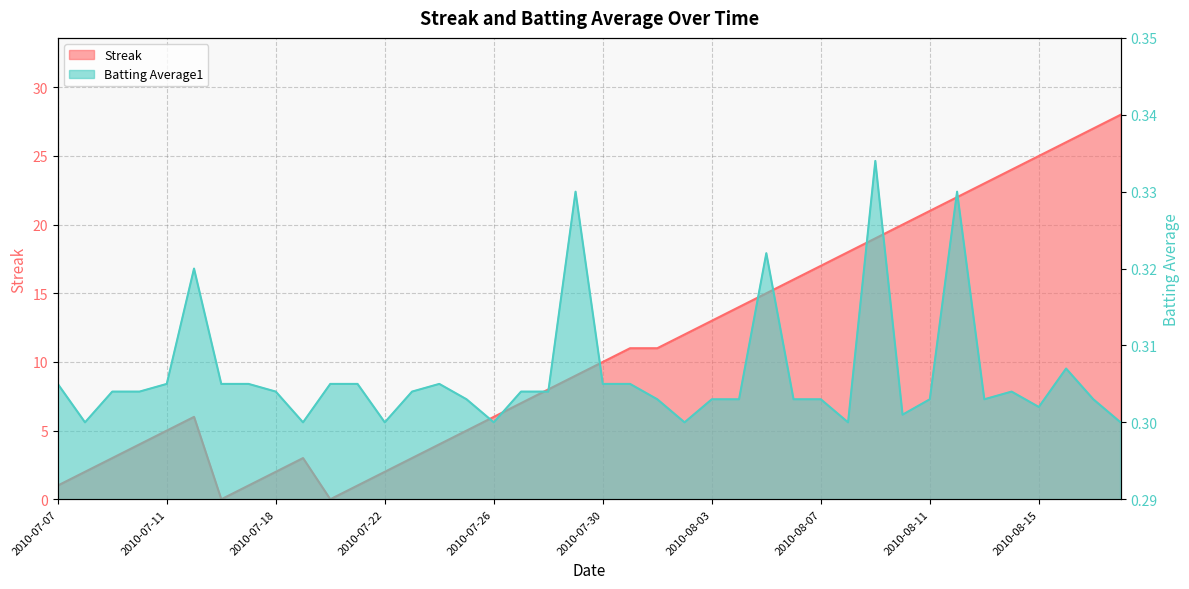

What is the average value of the Batting Average1 series?

0.3